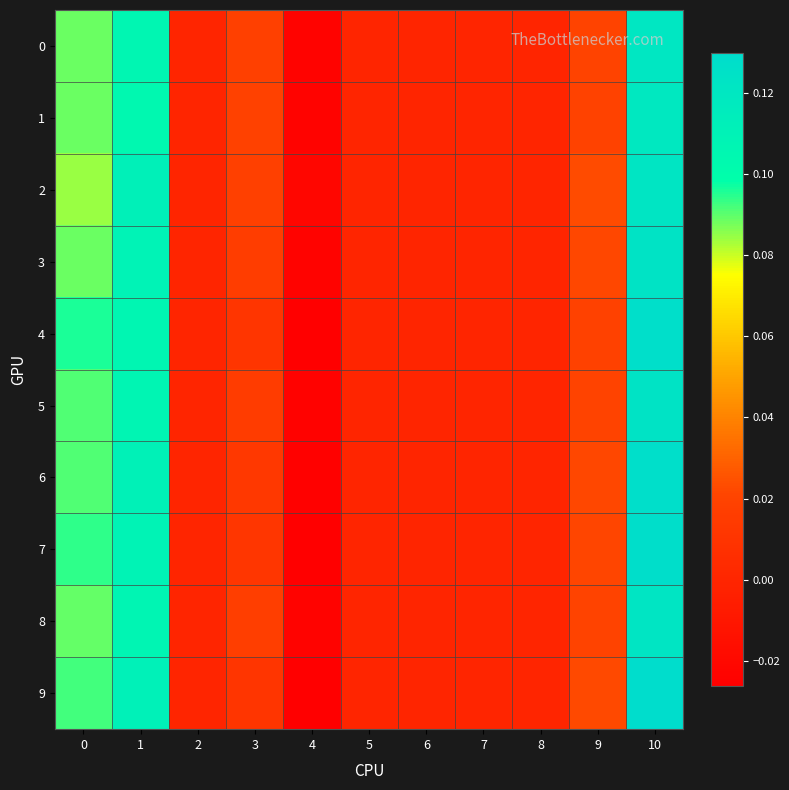

Rank the series at 4 from highest to lowest value.

2, 1, 0, 3, 8, 5, 6, 9, 7, 4